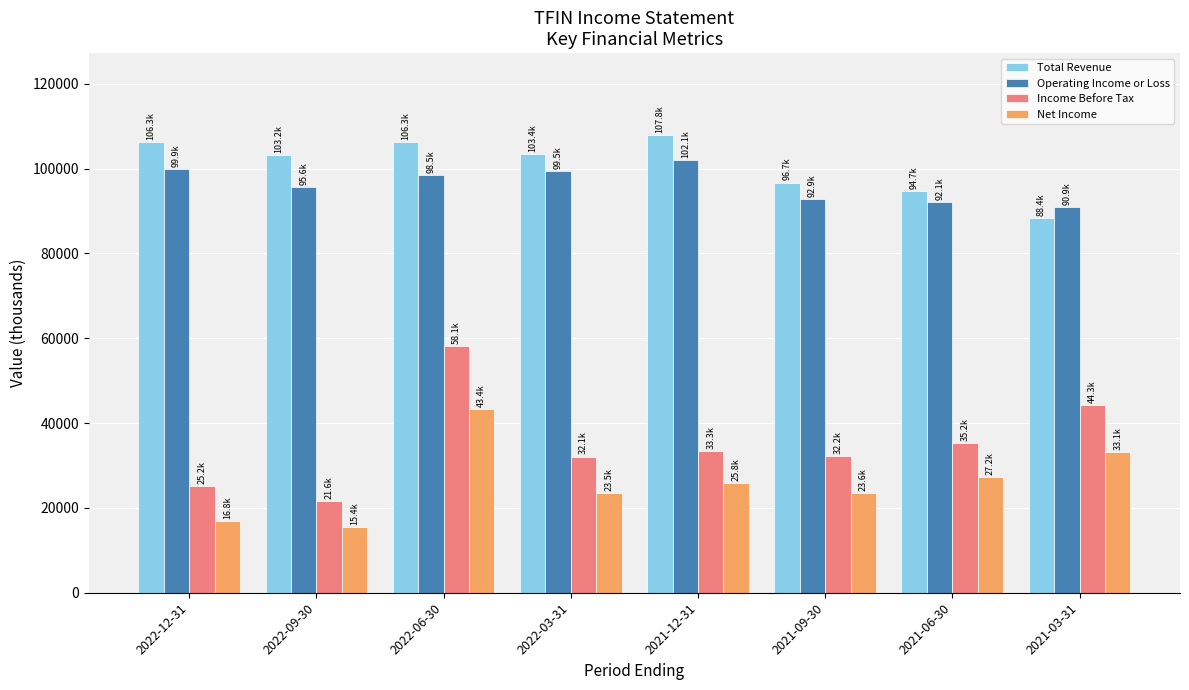

What is the approximate value of Total Revenue at 2021-06-30, to the nearest 100?

94700